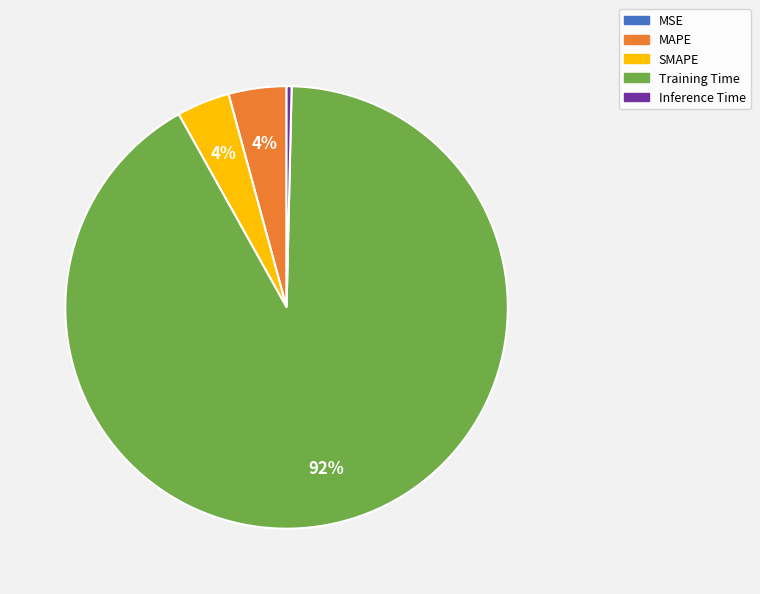

To the nearest percent, what percentage of the pie is SMAPE?

4%